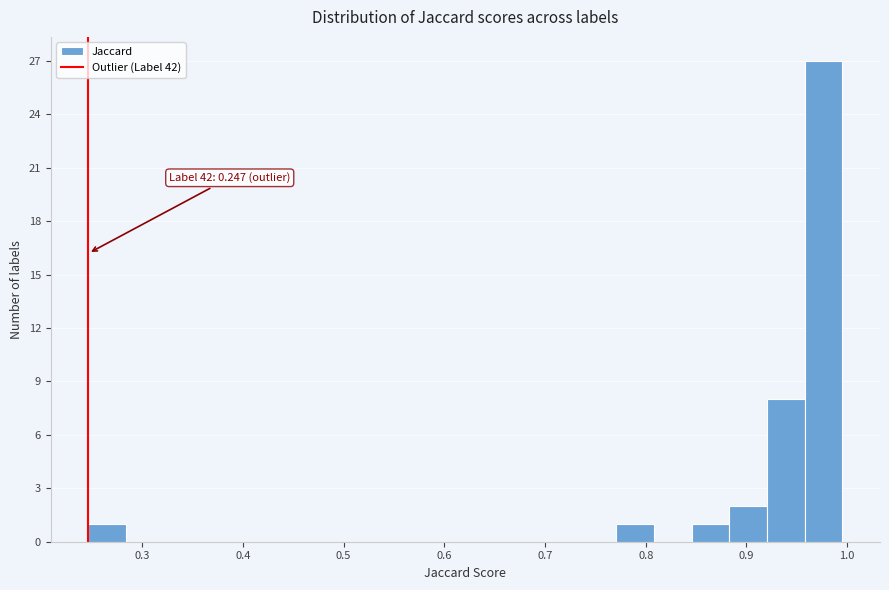

Read against the x-axis, roughly where is the centre of the tallest bar?

0.98